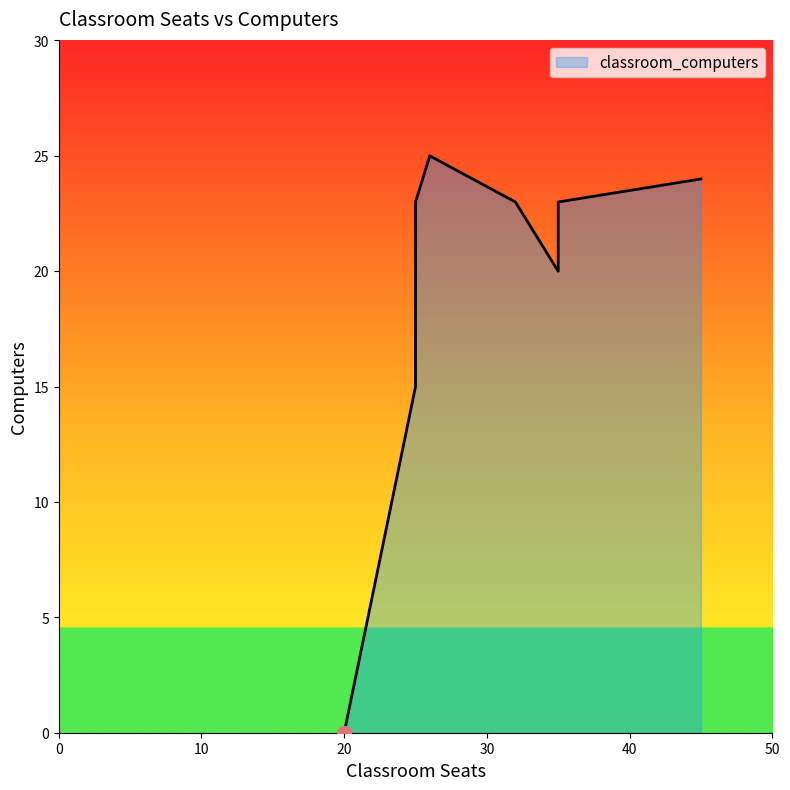

Which category has the lowest value across all series?

20